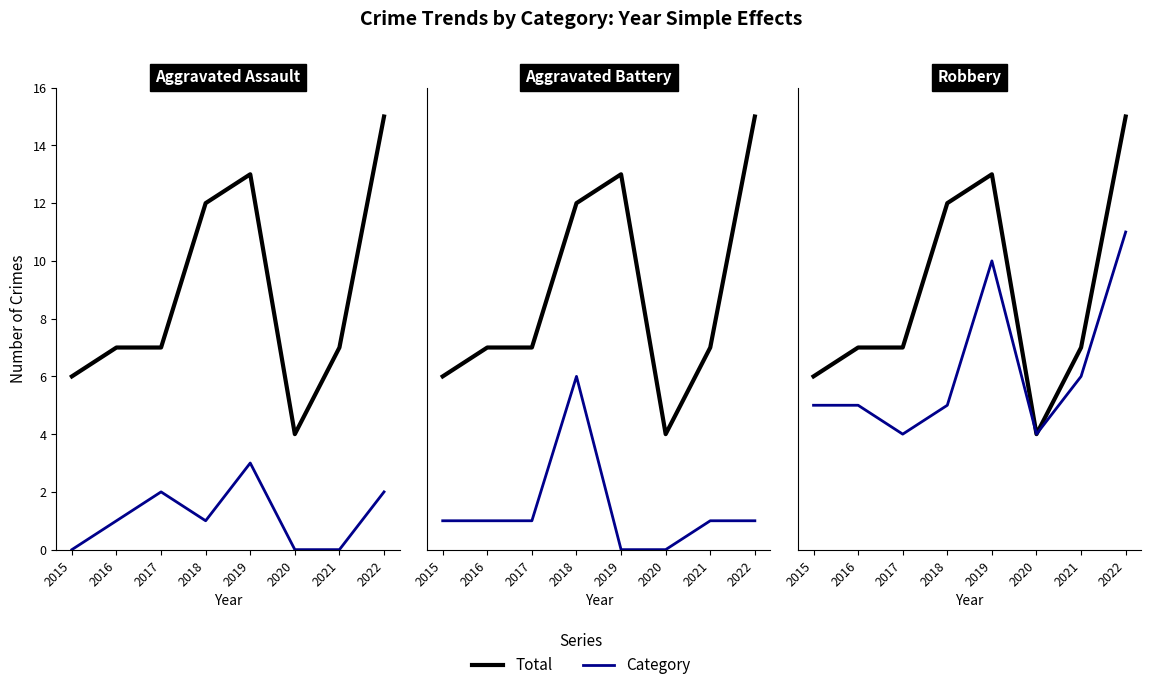

What is the maximum value shown in the chart?

15